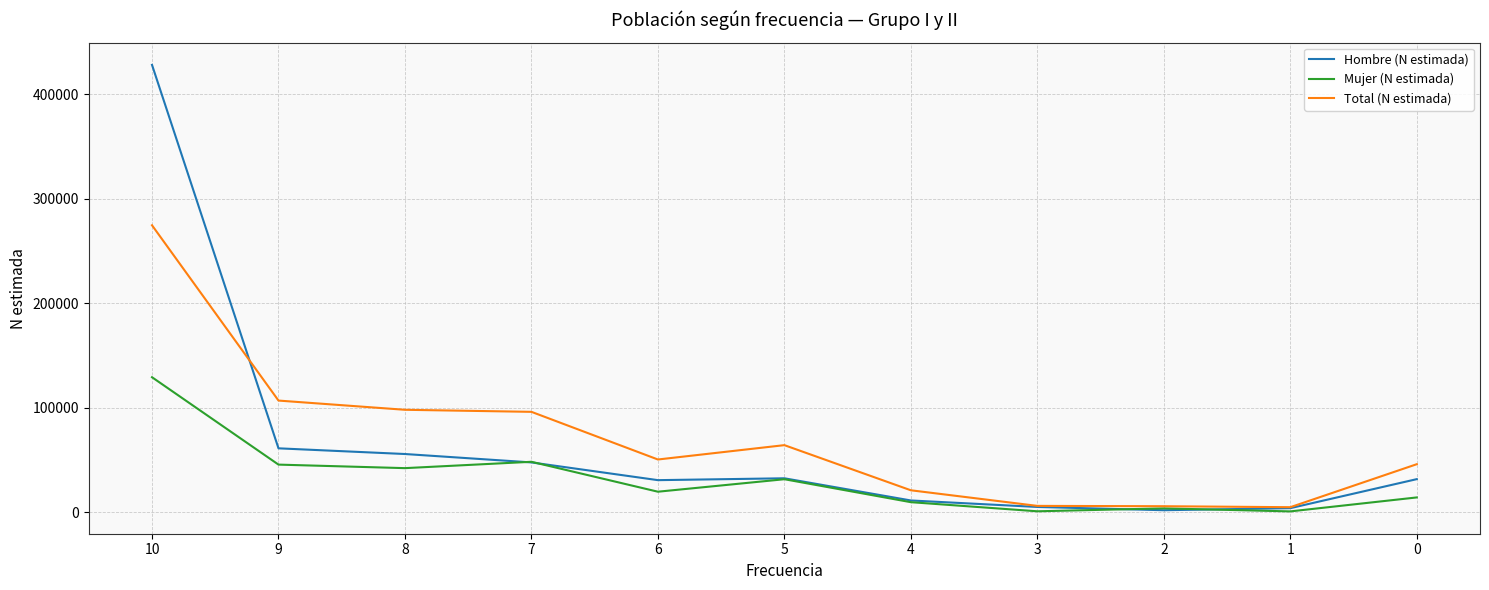

Where do Hombre (N estimada) and Mujer (N estimada) first cross each other?

8 and 7